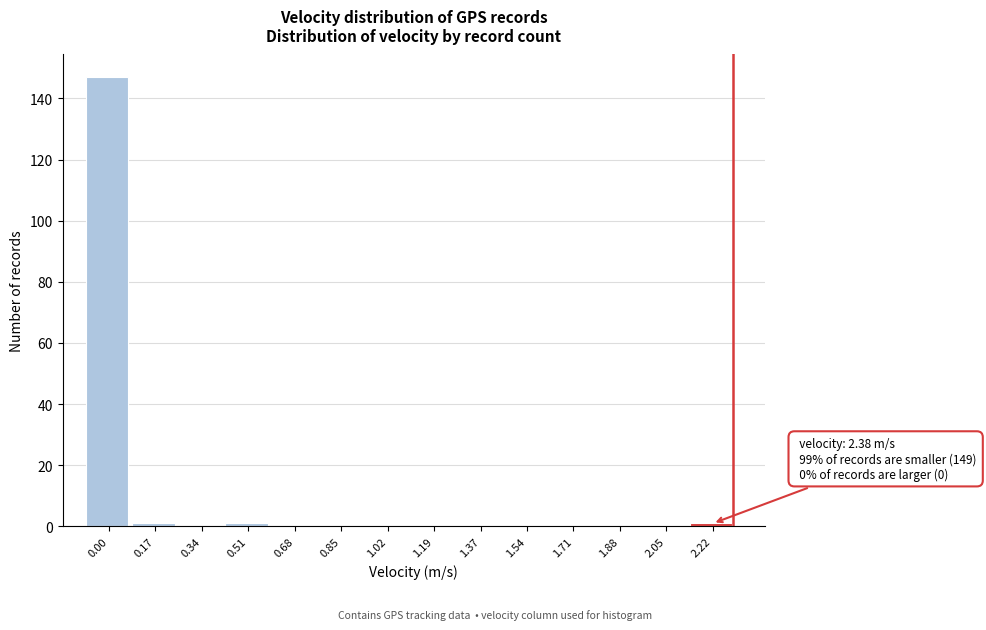

Reading left to right, transcribe all the data shown in this chart.

0.00=147	0.17=1	0.34=0	0.51=1	0.68=0	0.85=0	1.02=0	1.19=0	1.37=0	1.54=0	1.71=0	1.88=0	2.05=0	2.22=1